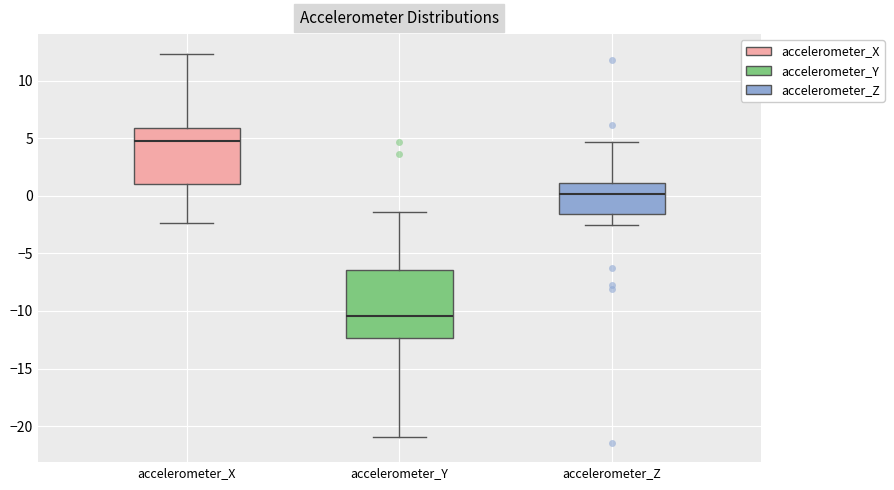

Reading left to right, read every box against the y-axis: the position of its median line, the range the box covers, and the ends of its whiskers. The values are not printed on the chart, so give them approximately, as read against the axis.

accelerometer_X: median 5.0, box 1.0 to 6.0, whiskers -2.5 to 12.5
accelerometer_Y: median -10.5, box -12.5 to -6.5, whiskers -21.0 to -1.5
accelerometer_Z: median 0.0, box -1.5 to 1.0, whiskers -2.5 to 4.5